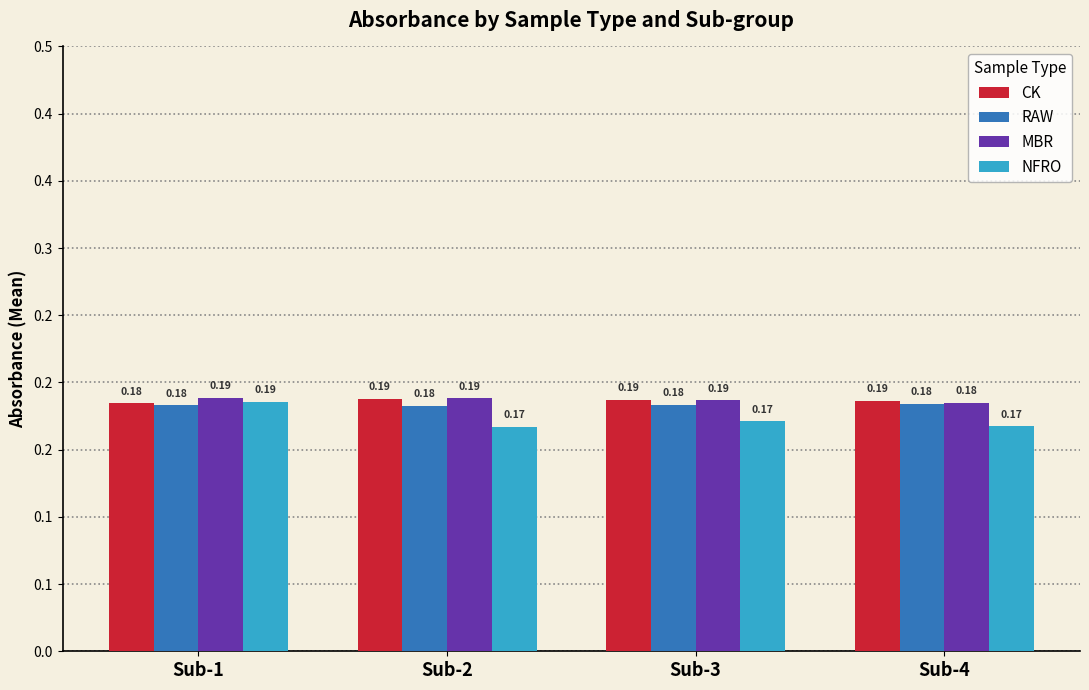

Rank the series at Sub-4 from highest to lowest value.

CK, MBR, RAW, NFRO